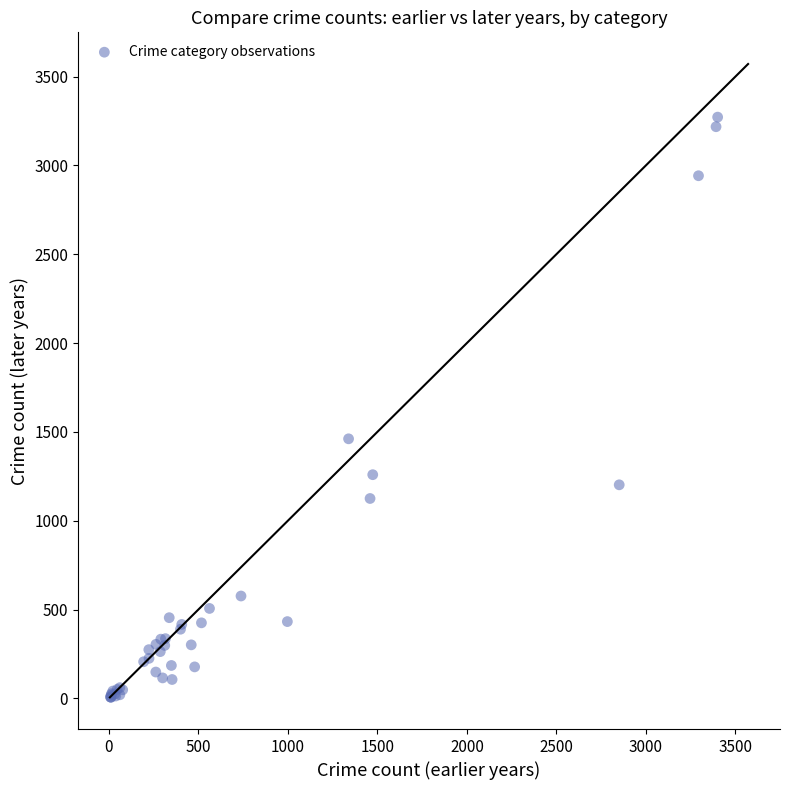

What Y value in the scatter plot is closest to 1639?

1461